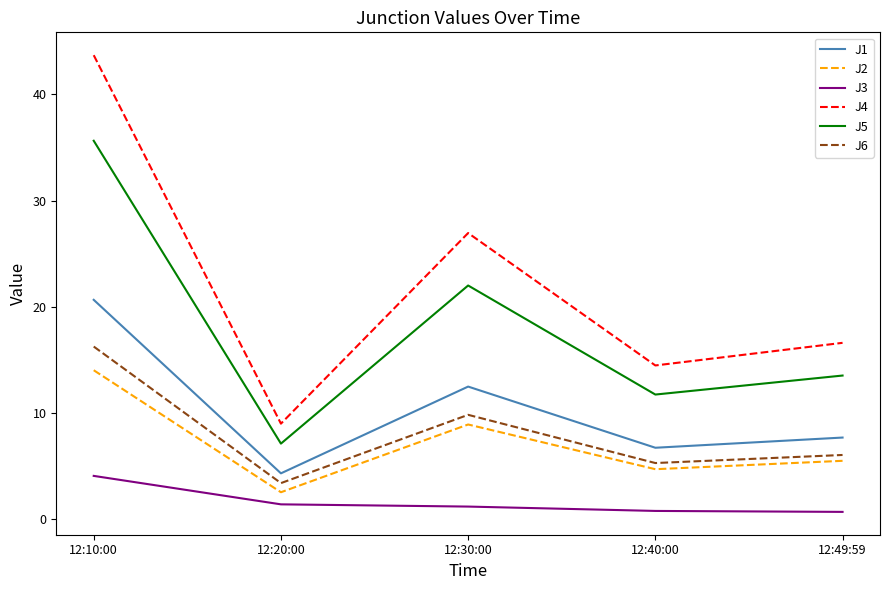

Is the value of J4 at 12:49:59 greater than the value of J2 at 12:20:00?

Yes